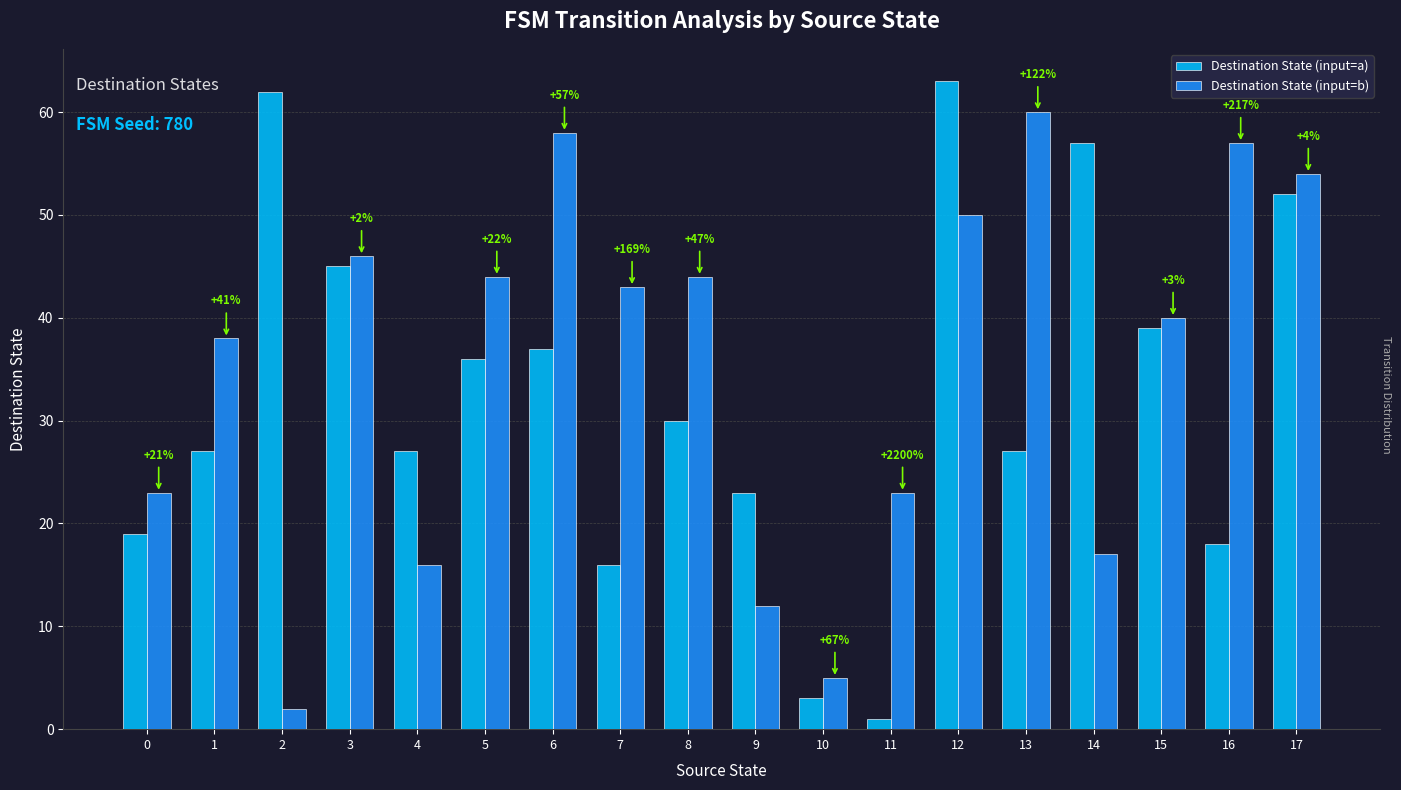

Reading right to left, extract all data points from this chart.

Destination State (input=a): 17=52	16=18	15=39	14=57	13=27	12=63	11=1	10=3	9=23	8=30	7=16	6=37	5=36	4=27	3=45	2=62	1=27	0=19
Destination State (input=b): 17=54	16=57	15=40	14=17	13=60	12=50	11=23	10=5	9=12	8=44	7=43	6=58	5=44	4=16	3=46	2=2	1=38	0=23